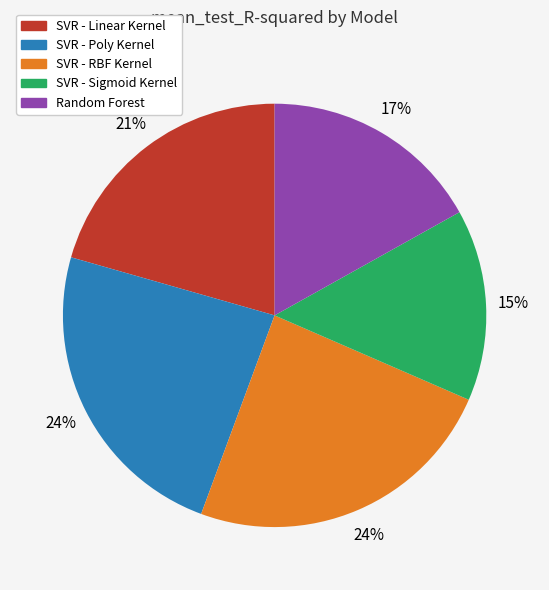

How many slices are in this pie chart?

5